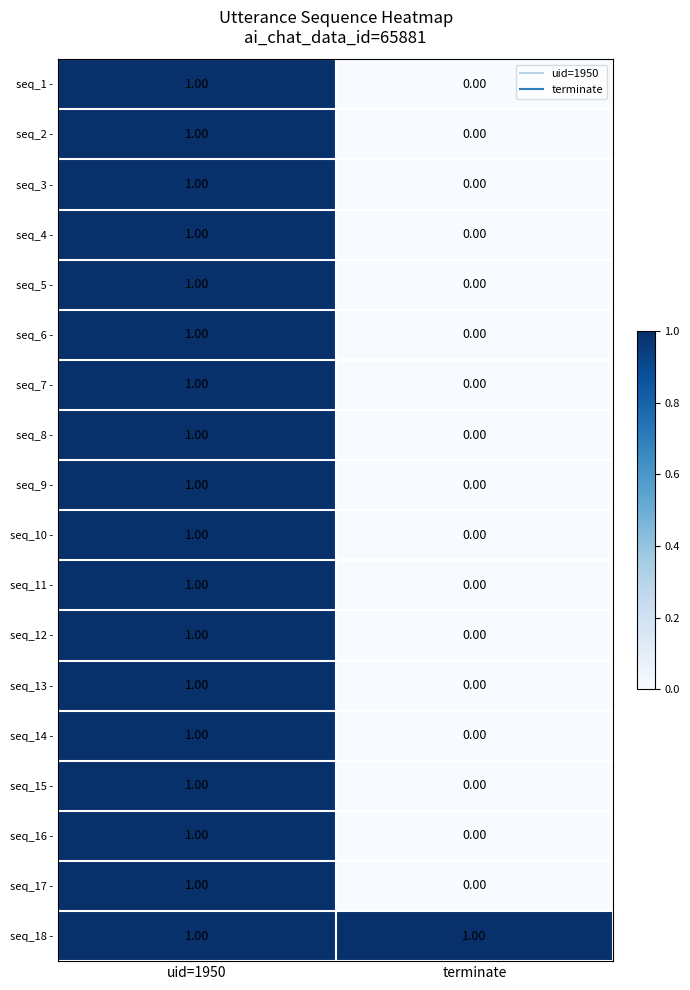

Which series has the largest total across all categories?

seq_18 -